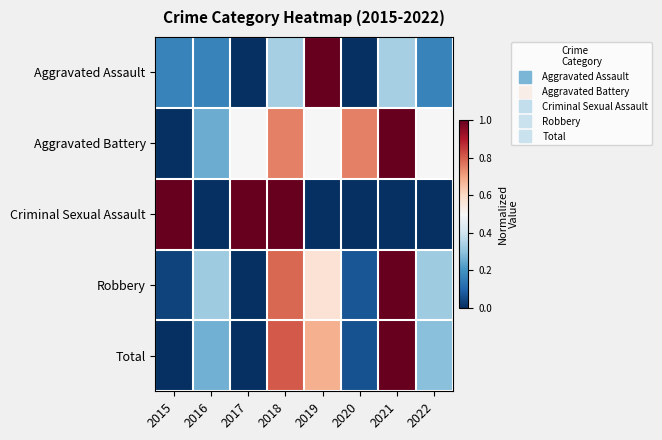

Which label corresponds to the largest value in the chart?

2019